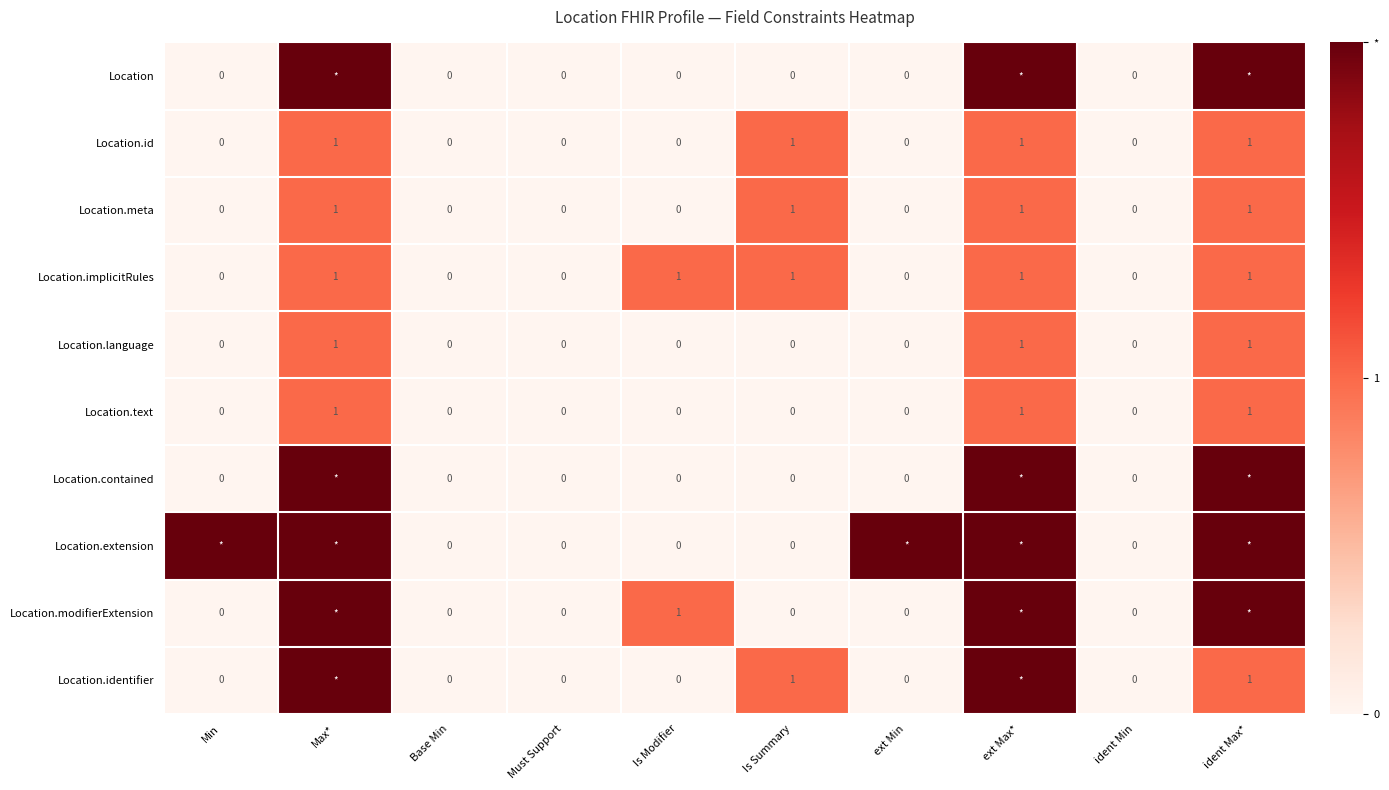

The Location.language series shows 0 at Must Support. True or false?

True